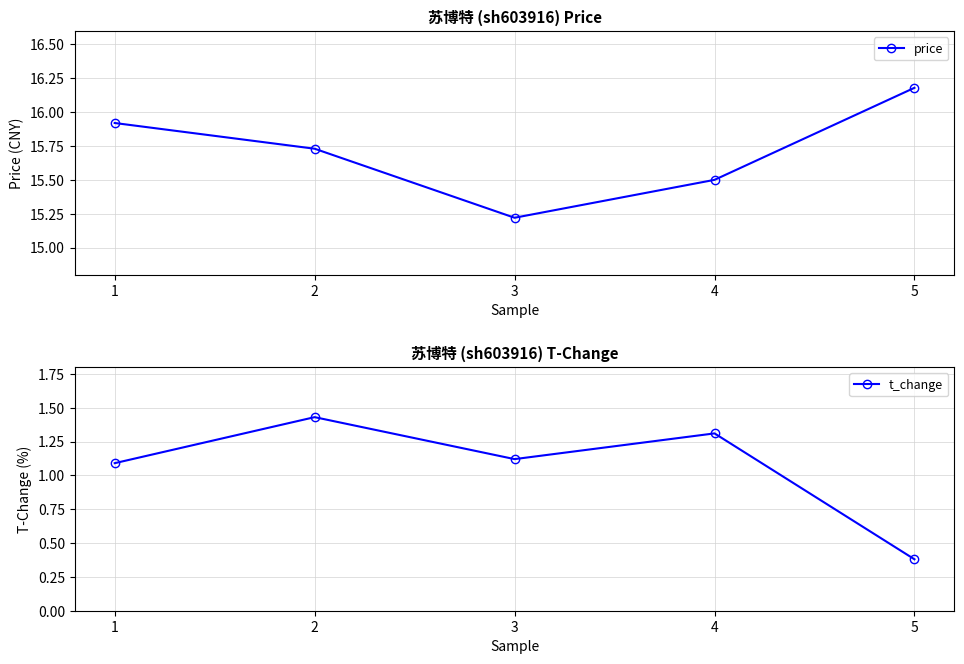

List the series in order of their peak value, highest first.

price, t_change